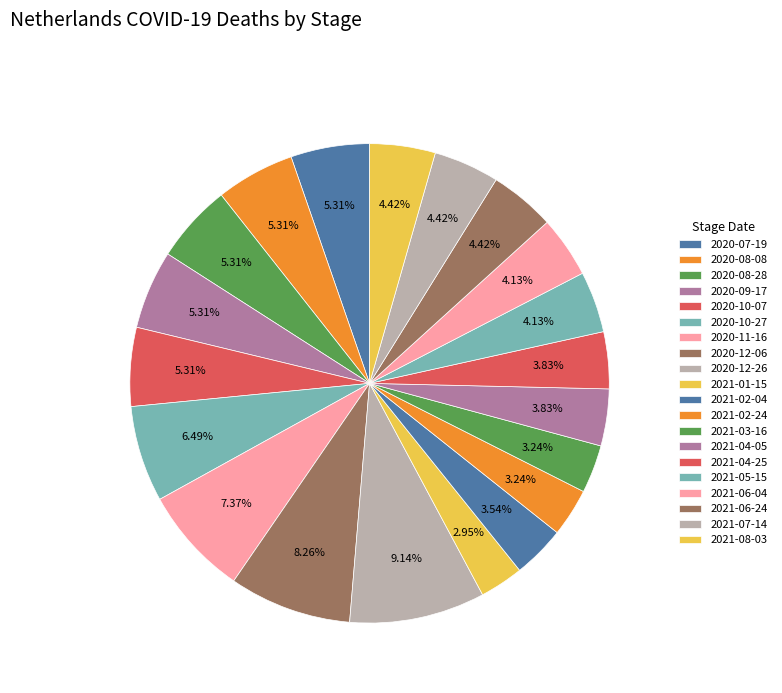

Count the number of slices in the pie.

20